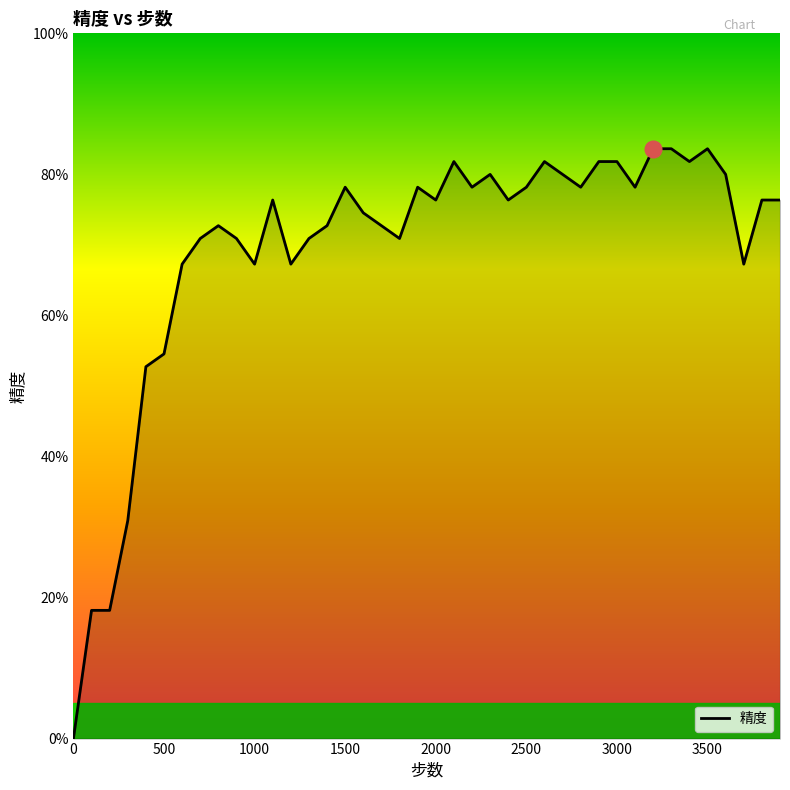

Does the chart have visible grid lines?

No